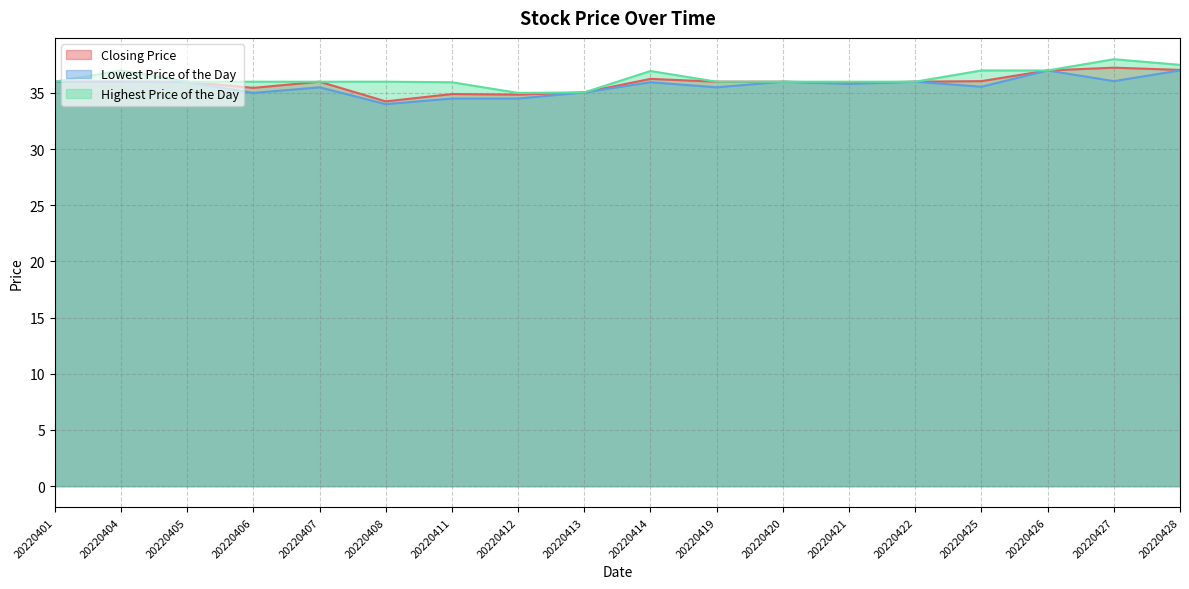

True or false: Lowest Price of the Day and Highest Price of the Day intersect in this chart.

False